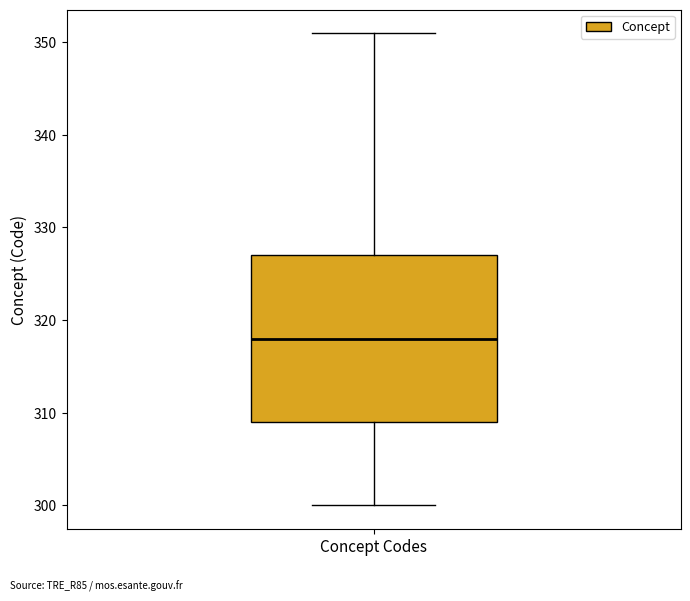

Where does the lower whisker of the box for Concept Codes end on the y-axis? The values are not printed on the chart, so give them approximately, as read against the axis.

300